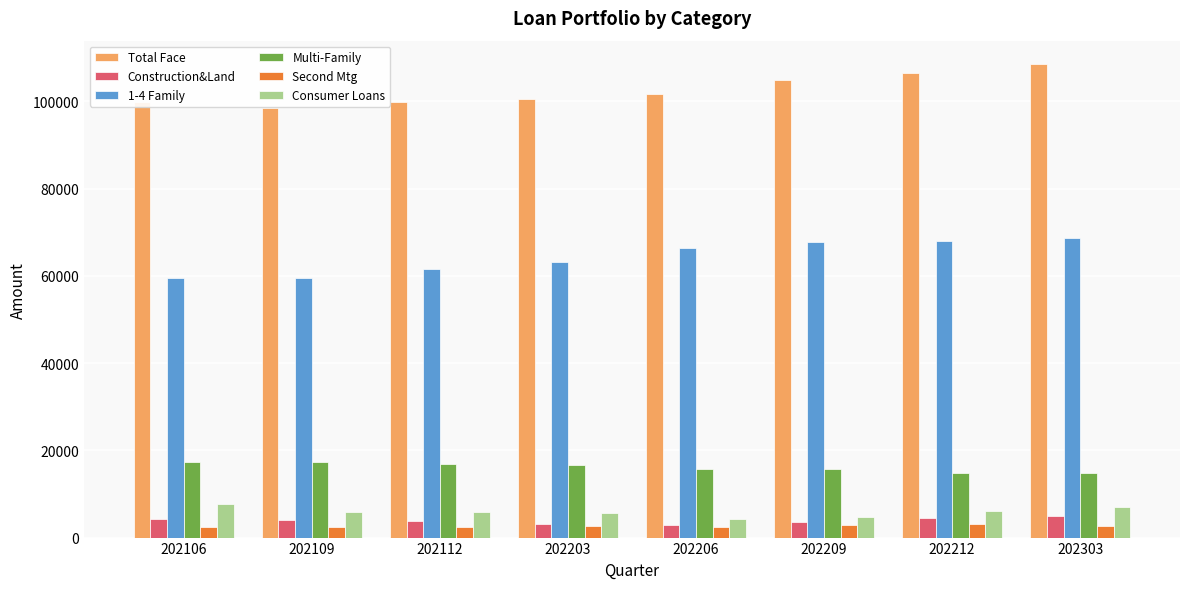

The 1-4 Family series shows 59409.0 at 202109. True or false?

True